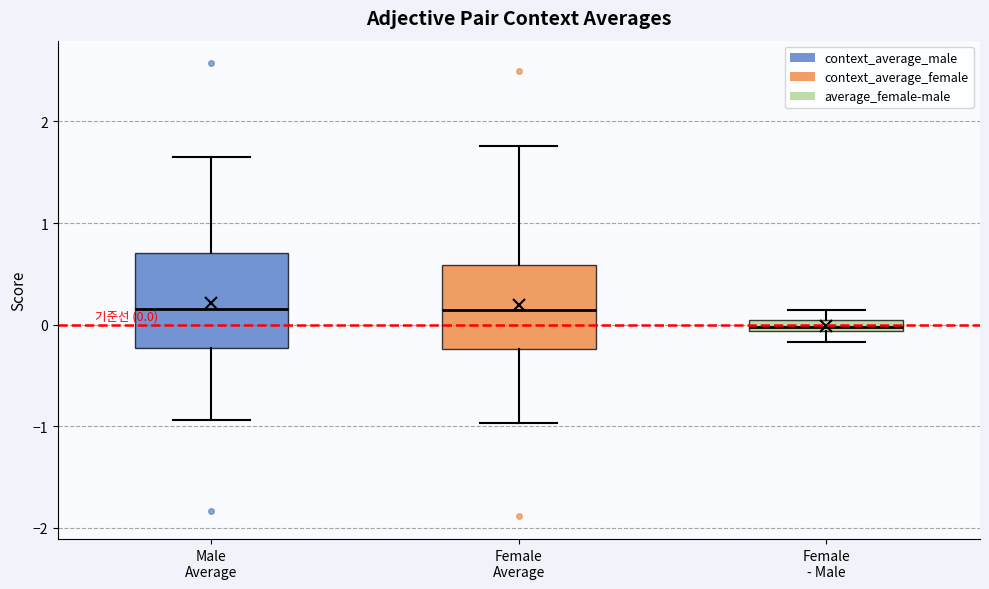

Which box's median line is the lowest?

Female - Male